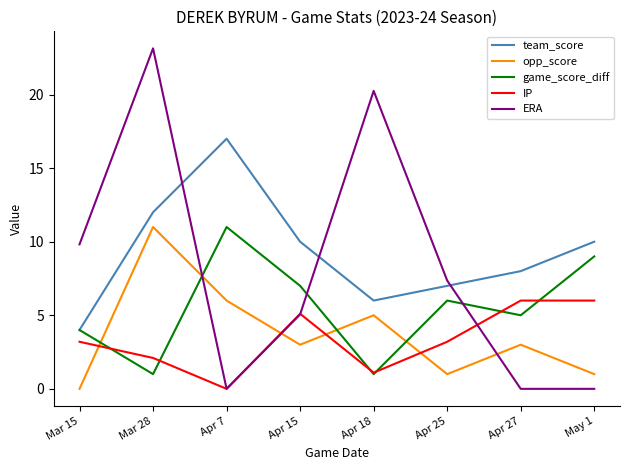

The IP series shows 5.1 at Apr 15. True or false?

True